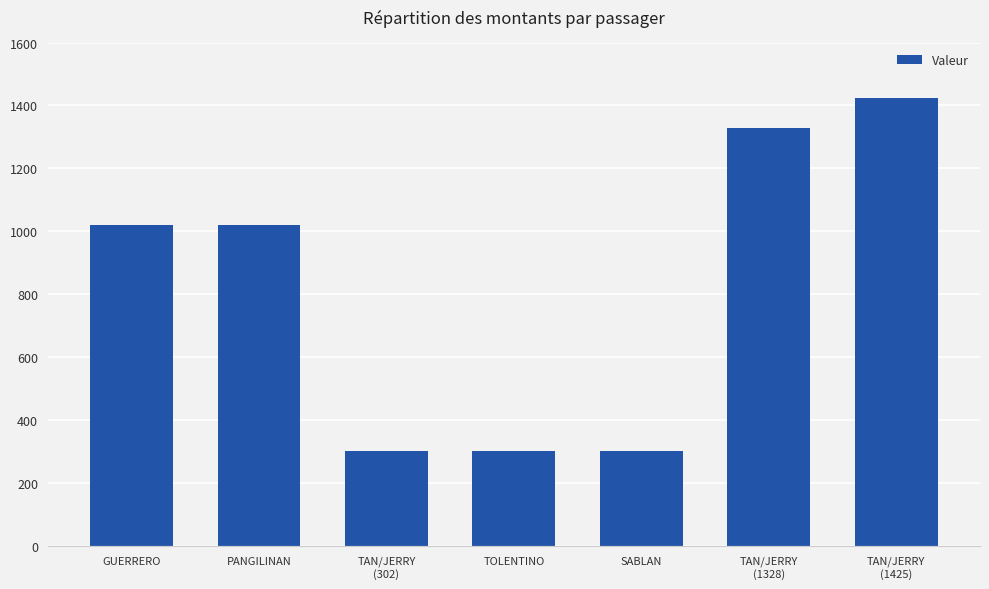

Is it true that the value at SABLAN is 302?

True